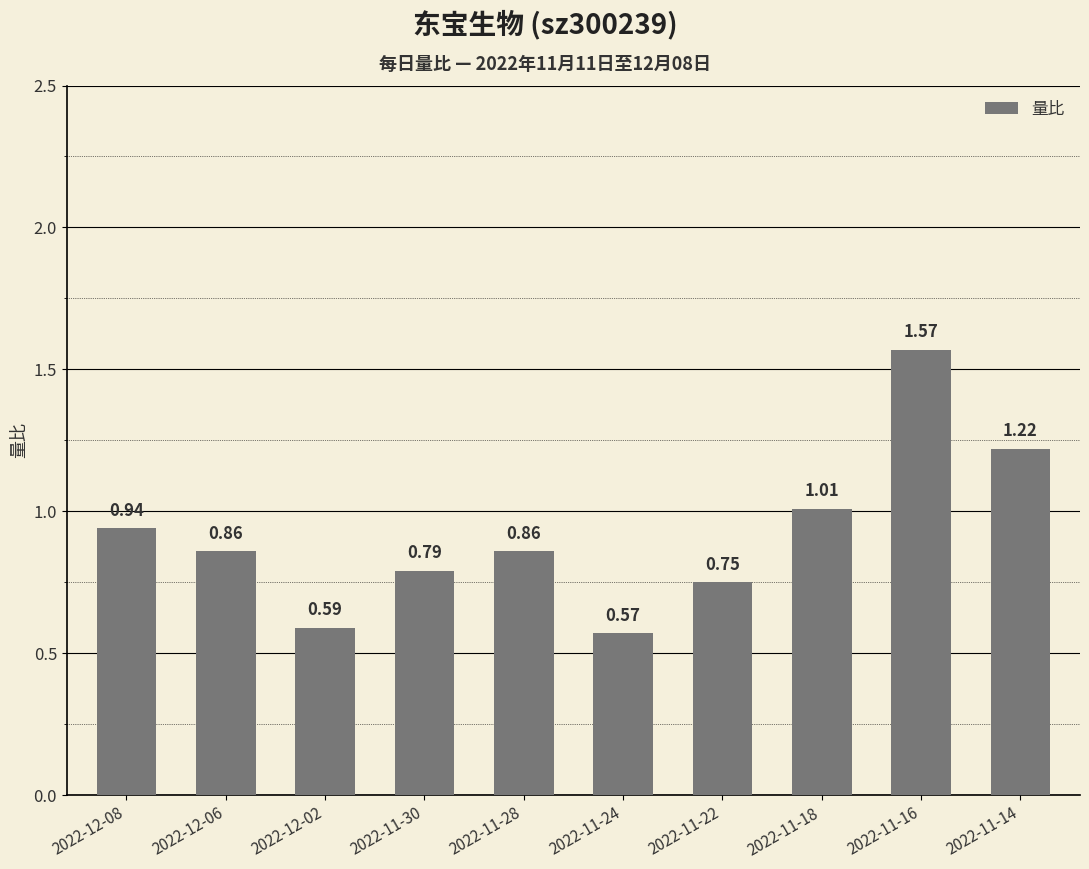

What is the sum of all values?

9.2